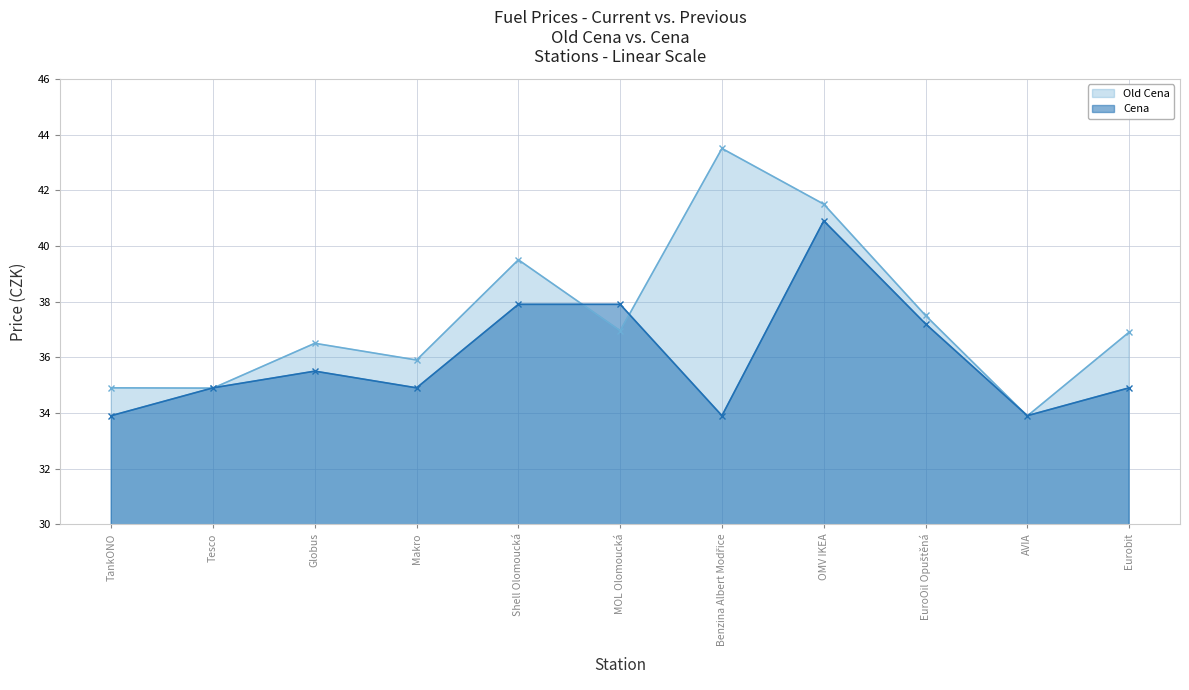

Rank the series at EuroOil Opuštěná from lowest to highest value.

Cena, Old Cena